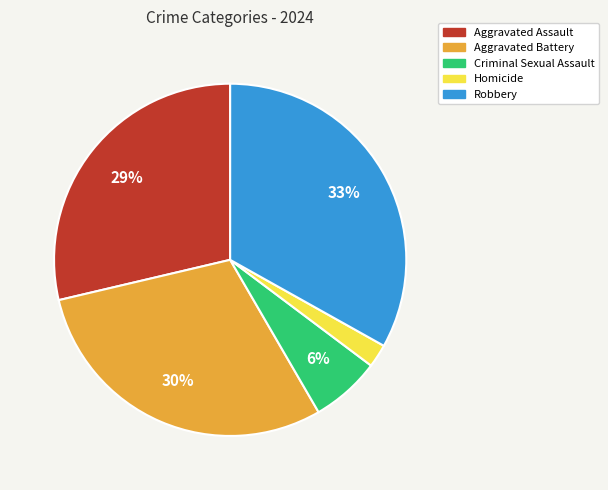

What percentage is the Aggravated Battery slice, to the nearest percent?

30%